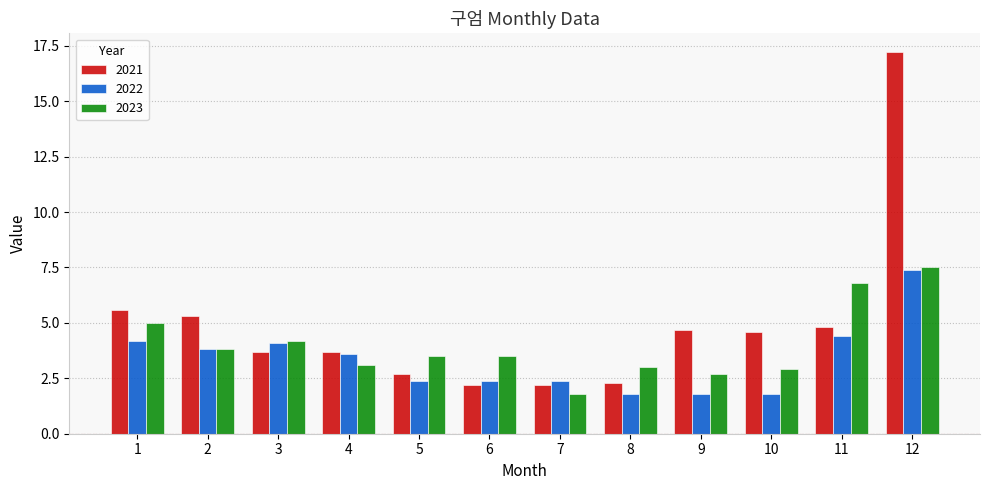

List the series in order of their overall mean, lowest first.

2022, 2023, 2021